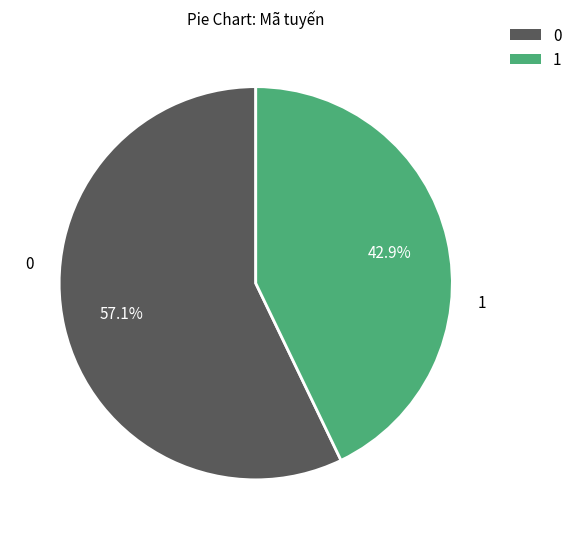

How many segments does this pie chart have?

2